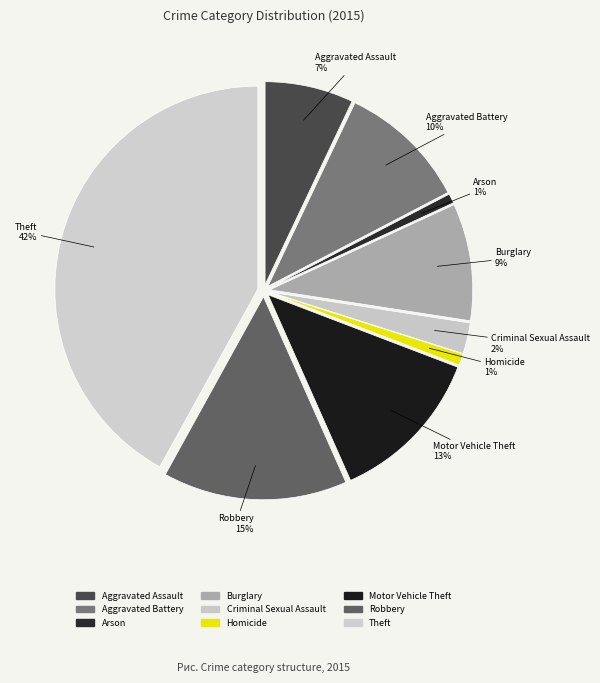

Combined, do Aggravated Battery and Motor Vehicle Theft account for over 50%?

No